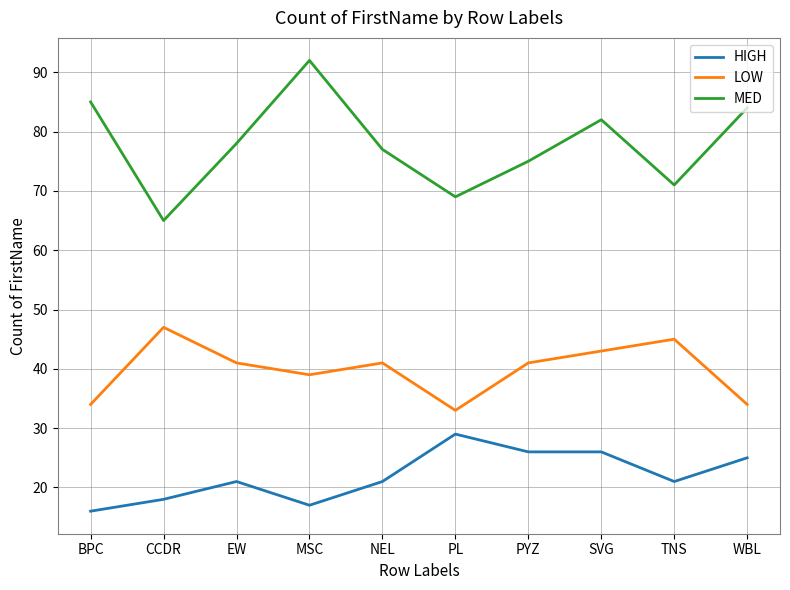

List the series in order of their overall mean, lowest first.

HIGH, LOW, MED